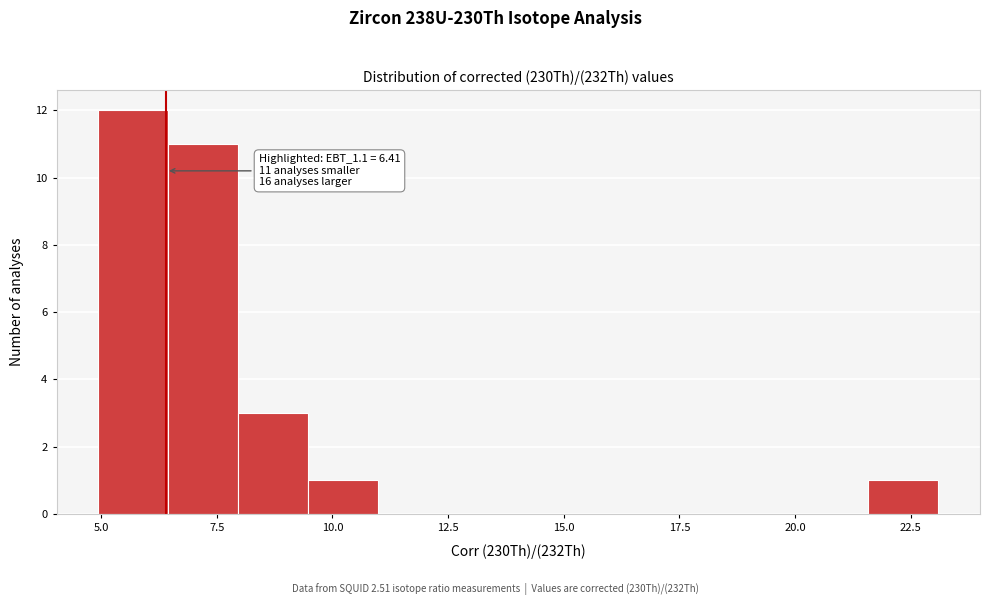

Around what value on the x-axis is the tallest bar? Give the approximate position of its centre, as read against the axis.

5.5